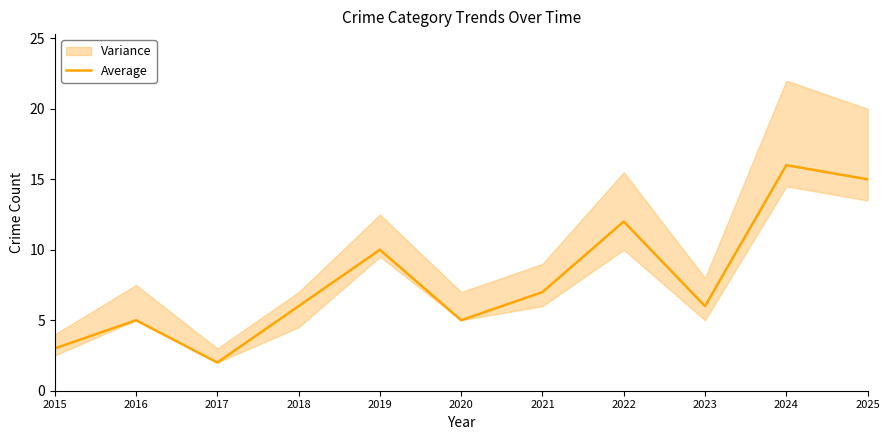

Reading left to right, what are all the values shown in this chart?

3	5	2	6	10	5	7	12	6	16	15